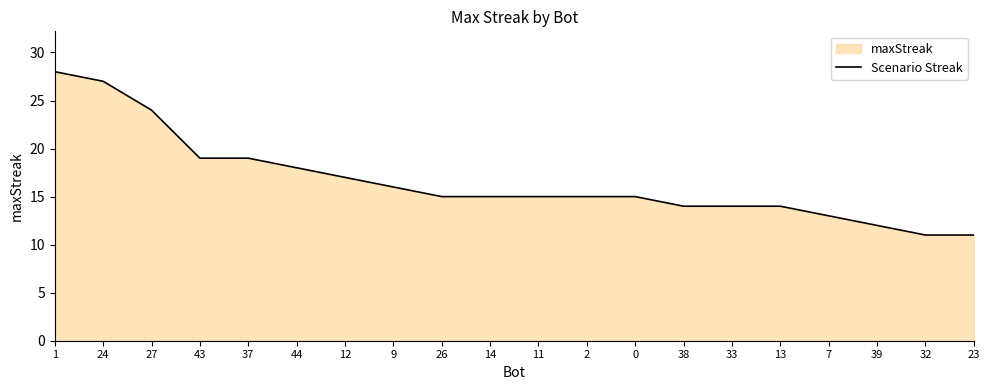

What is the label of the 18th point from the right?

27